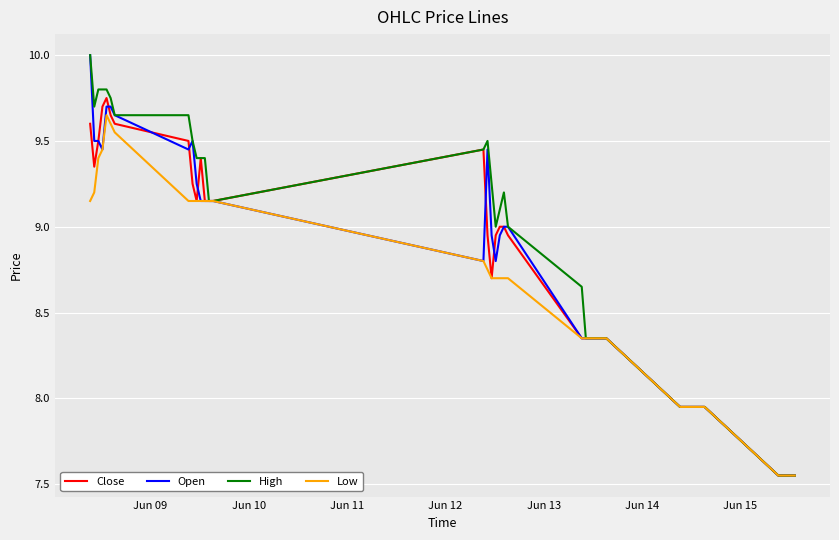

How many lines are shown in the chart?

4